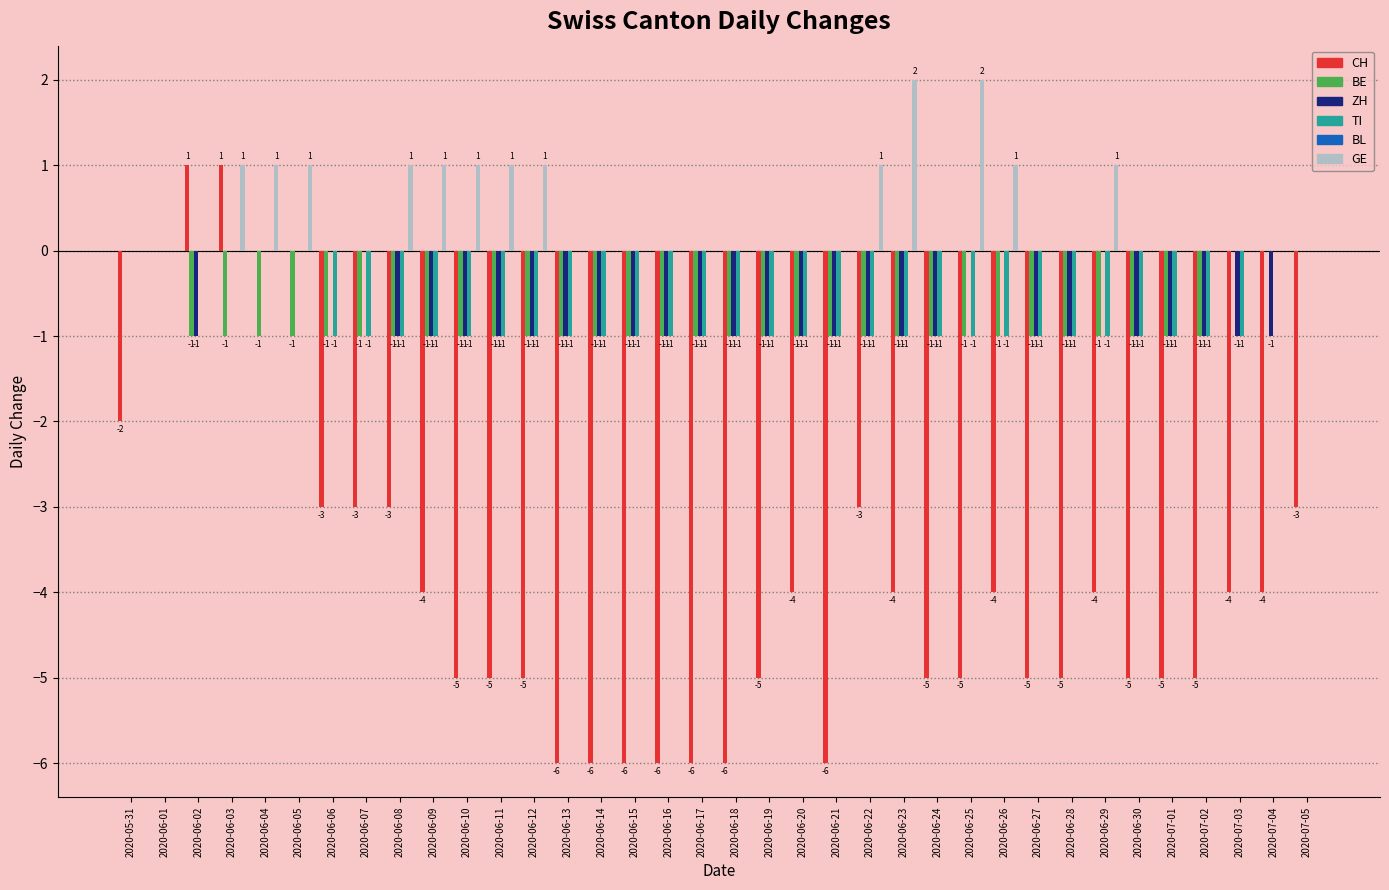

How many CH values are between -5 and -3?

23